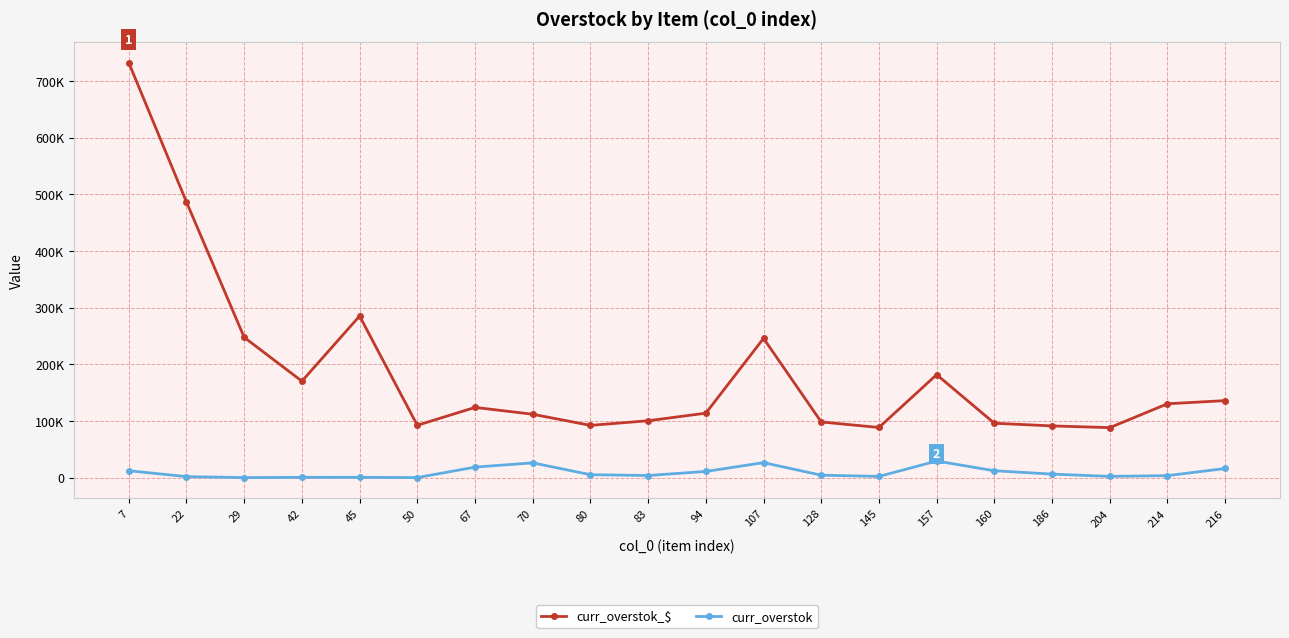

What is the difference between the second highest and second lowest values in the curr_overstok_$ series?

397828.2